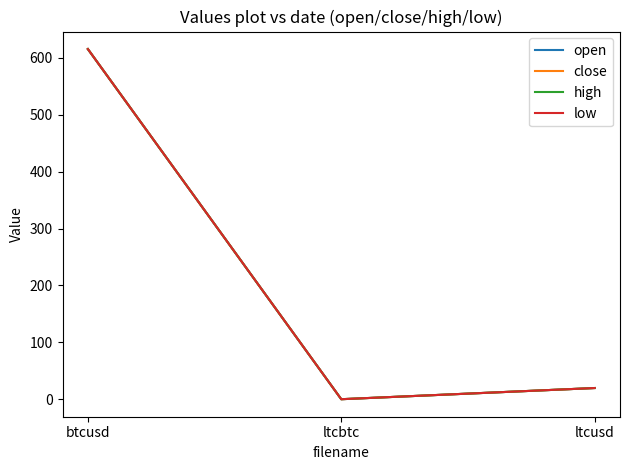

Does the chart display data point markers on the line(s)?

No